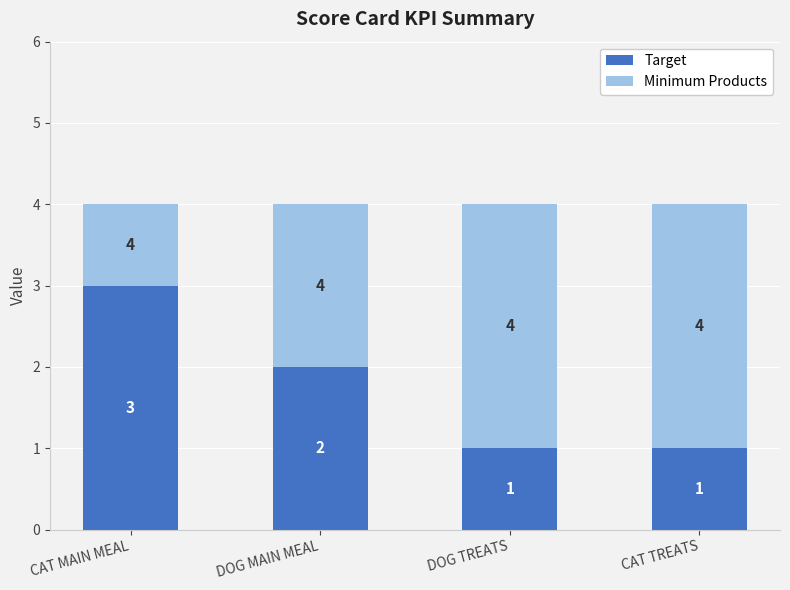

The Target series shows 2 at DOG TREATS. True or false?

False